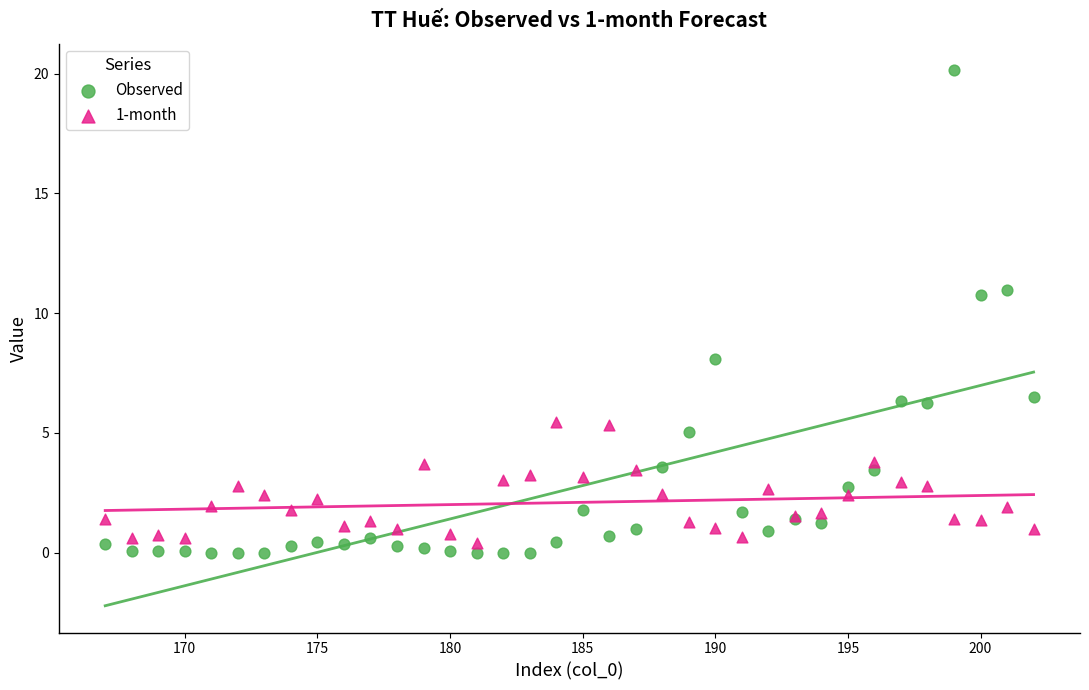

Which series has the largest Y range (max minus min)?

Observed